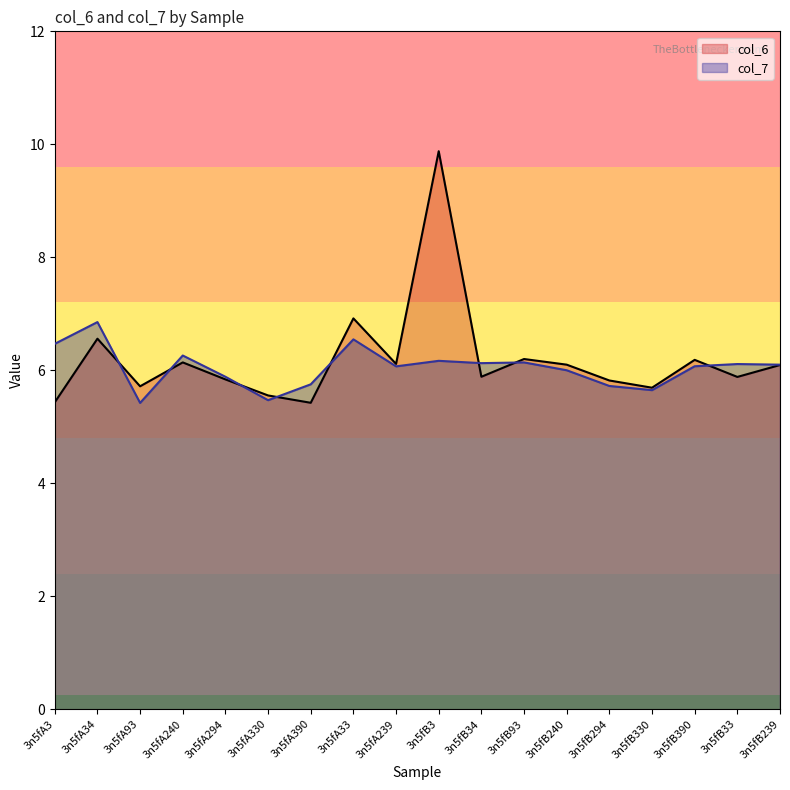

At how many categories does at least one series exceed 8?

1